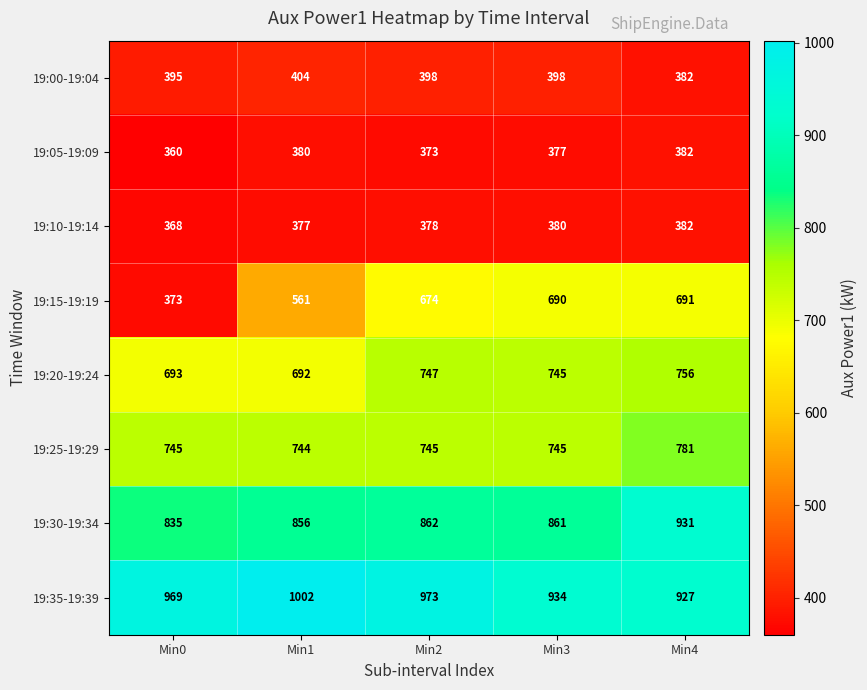

How many data points does each series have?

5